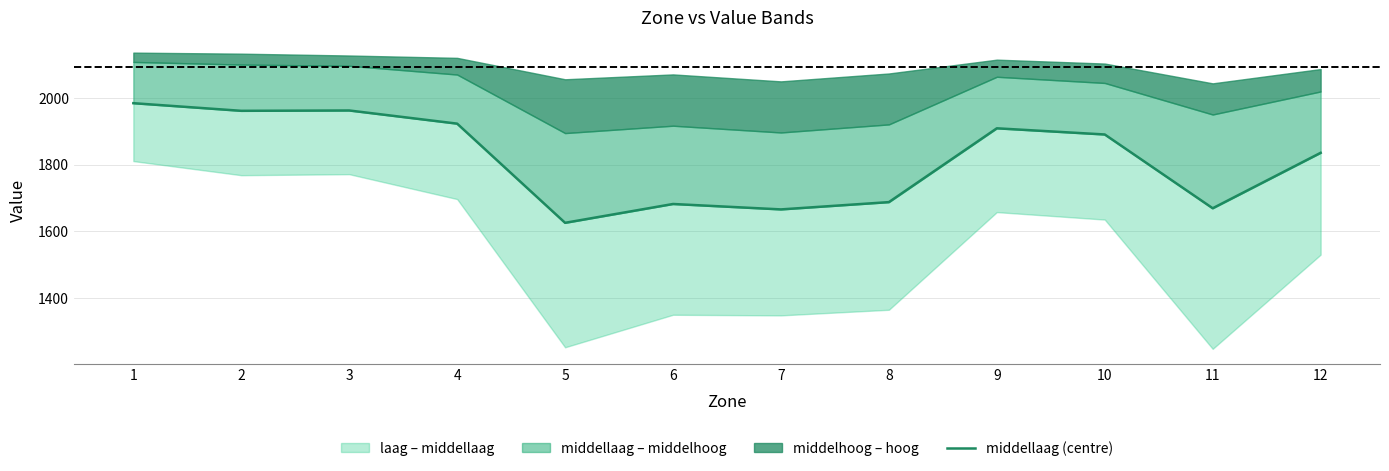

The chart shows a value of 546.8 at 11. True or false?

False